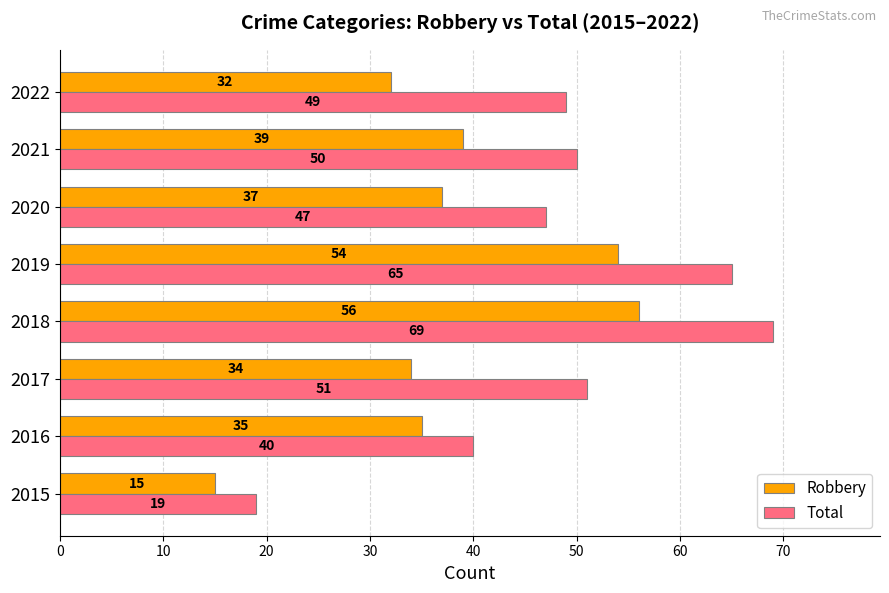

Rank the categories by Robbery value from lowest to highest.

2015, 2022, 2017, 2016, 2020, 2021, 2019, 2018